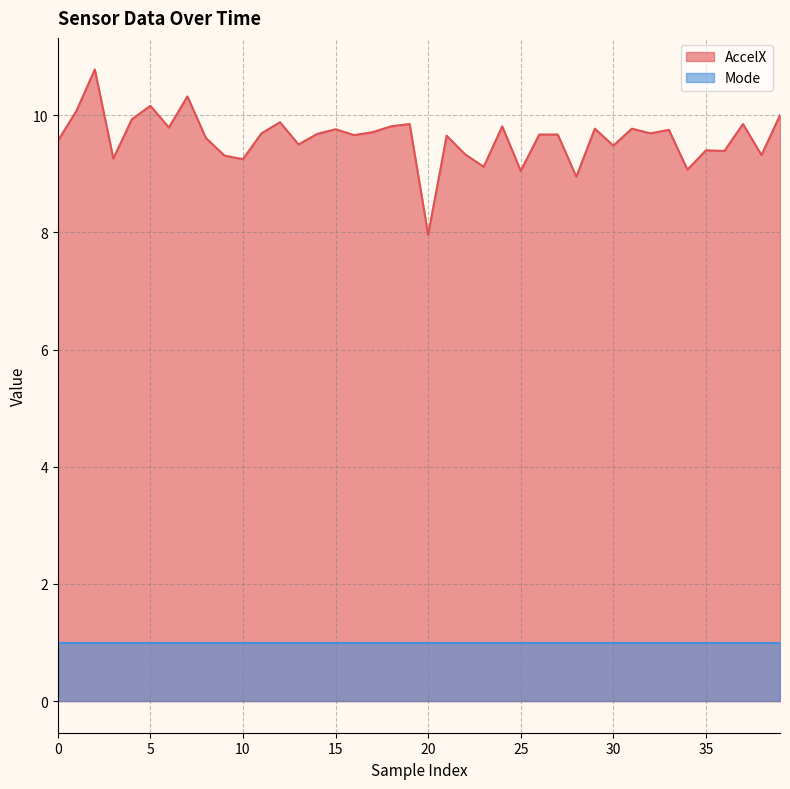

Reading left to right, extract all data points from this chart.

0=9.6	1=10.1	2=10.8	3=9.3	4=9.9	5=10.2	6=9.8	7=10.3	8=9.6	9=9.3	10=9.2	11=9.7	12=9.9	13=9.5	14=9.7	15=9.8	16=9.7	17=9.7	18=9.8	19=9.8	20=8.0	21=9.7	22=9.3	23=9.1	24=9.8	25=9.1	26=9.7	27=9.7	28=8.9	29=9.8	30=9.5	31=9.8	32=9.7	33=9.8	34=9.1	35=9.4	36=9.4	37=9.8	38=9.3	39=10.0